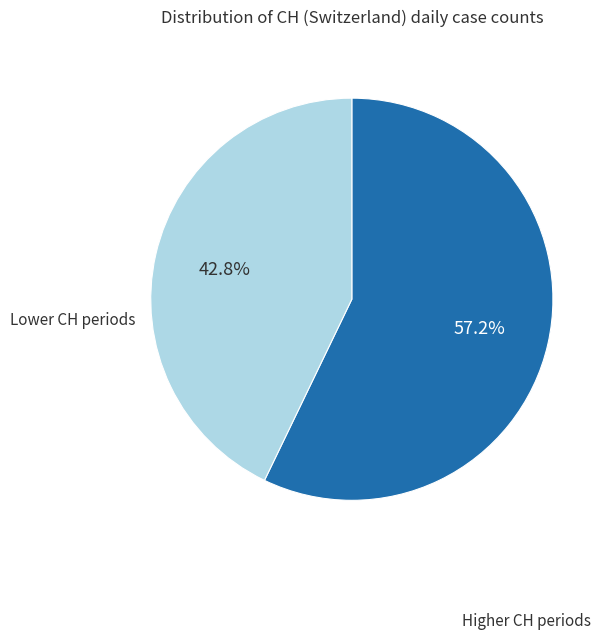

Does any single category account for the majority?

Yes